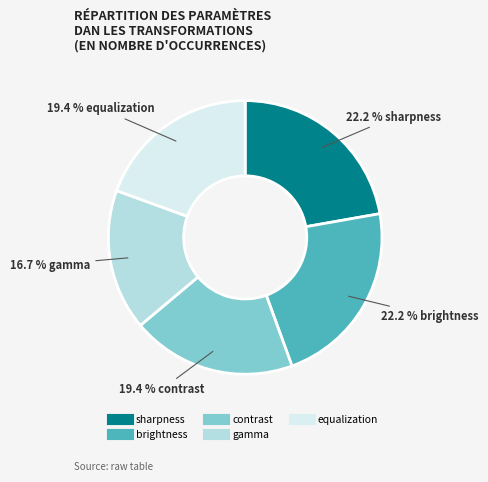

To the nearest percent, what is the average slice percentage?

20%